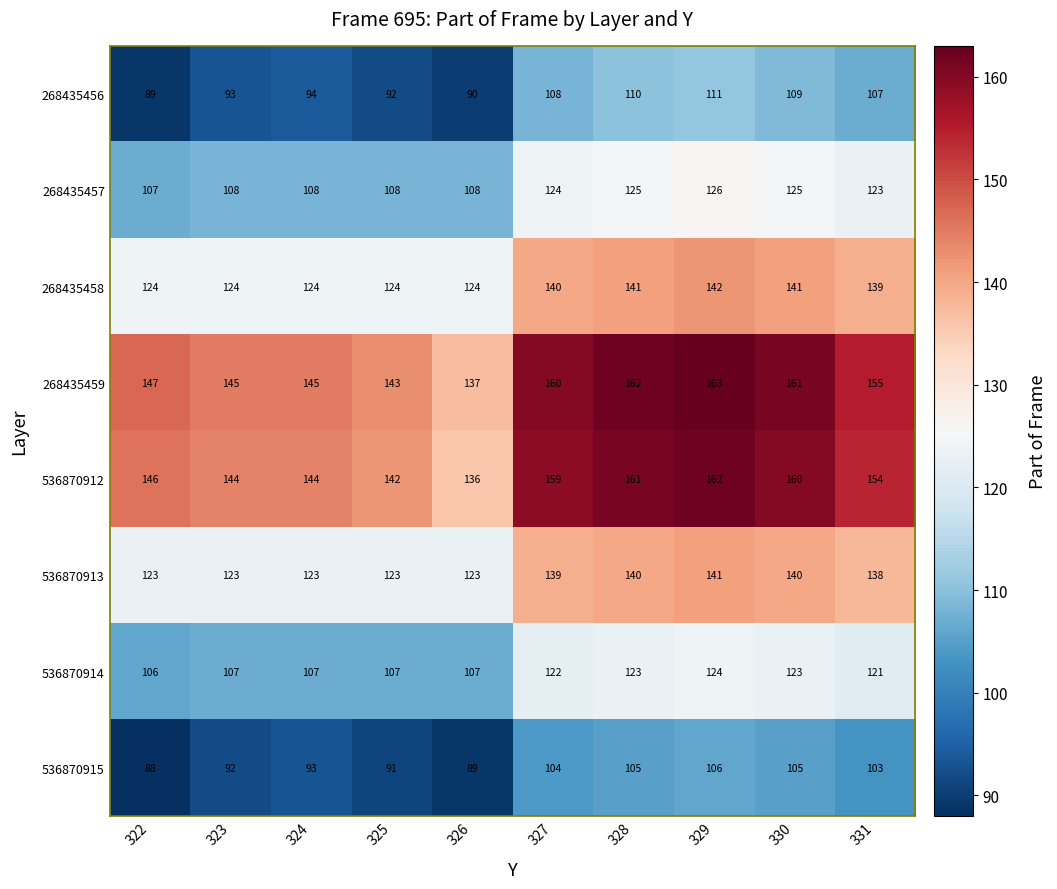

At which category does the chart reach its minimum across all series?

322